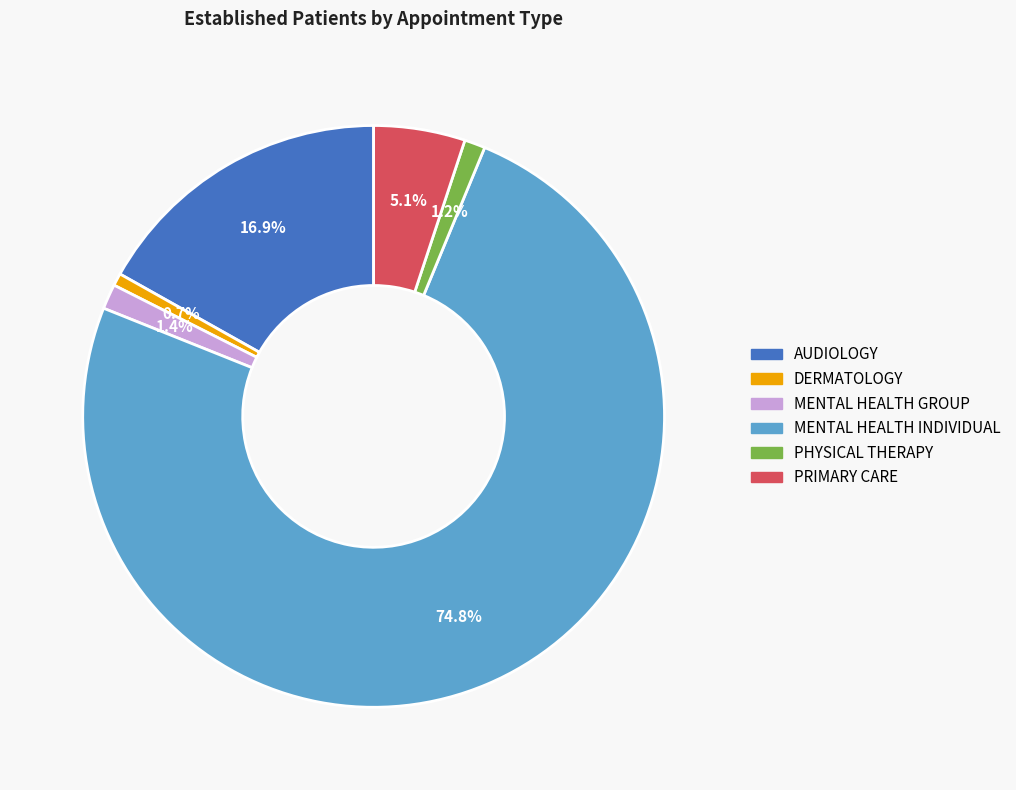

Is there a majority slice in this chart?

Yes